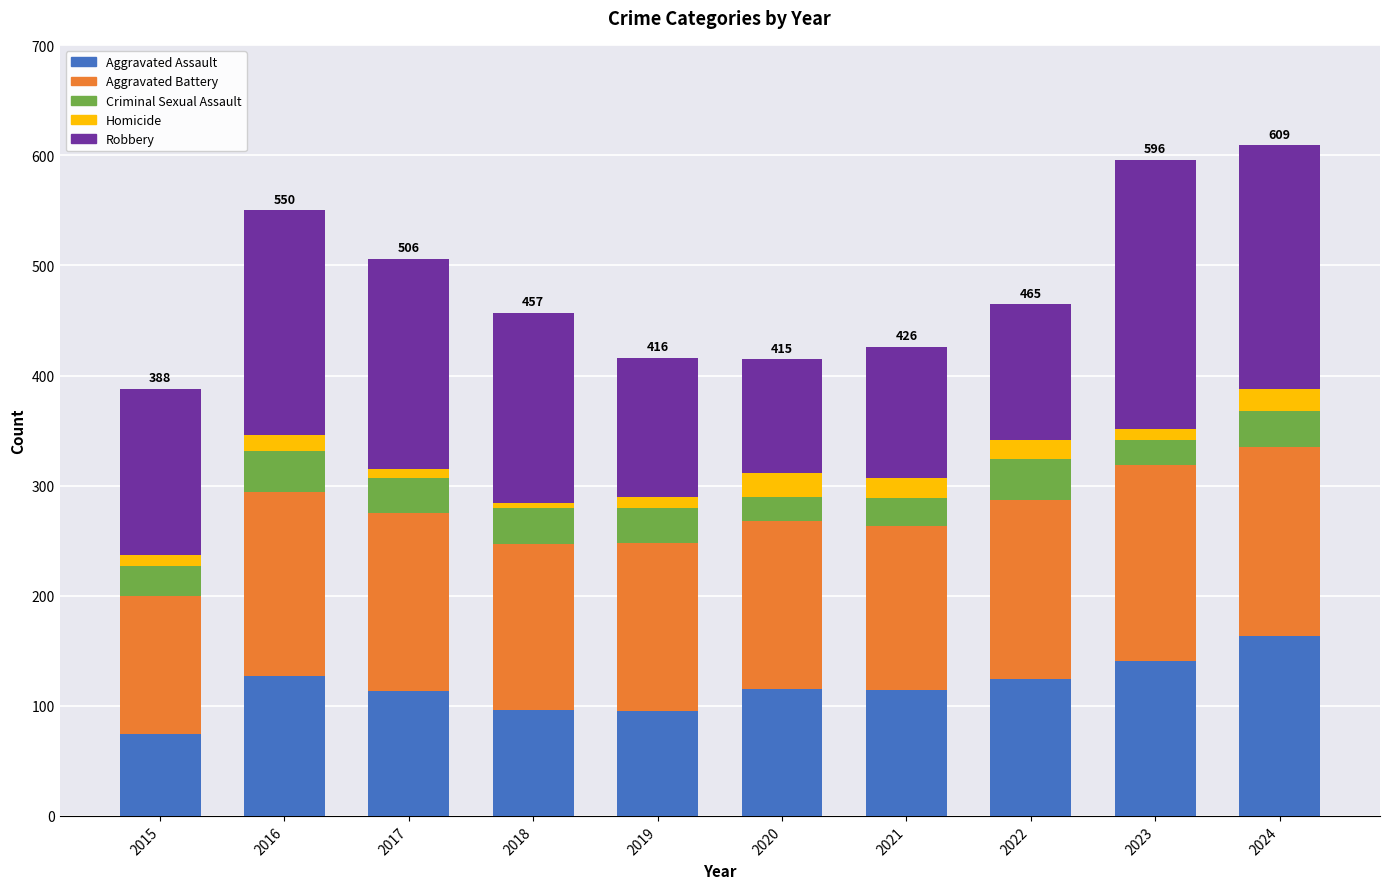

What is the total value across all series at 2021?

426